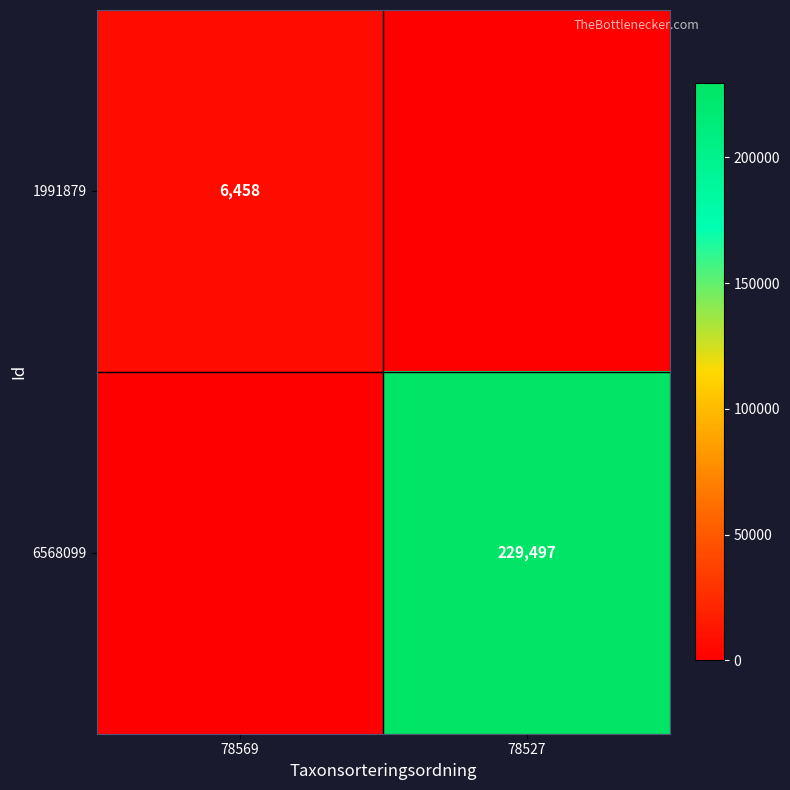

The value of 1991879 at 78569 is 6458. True or false?

True